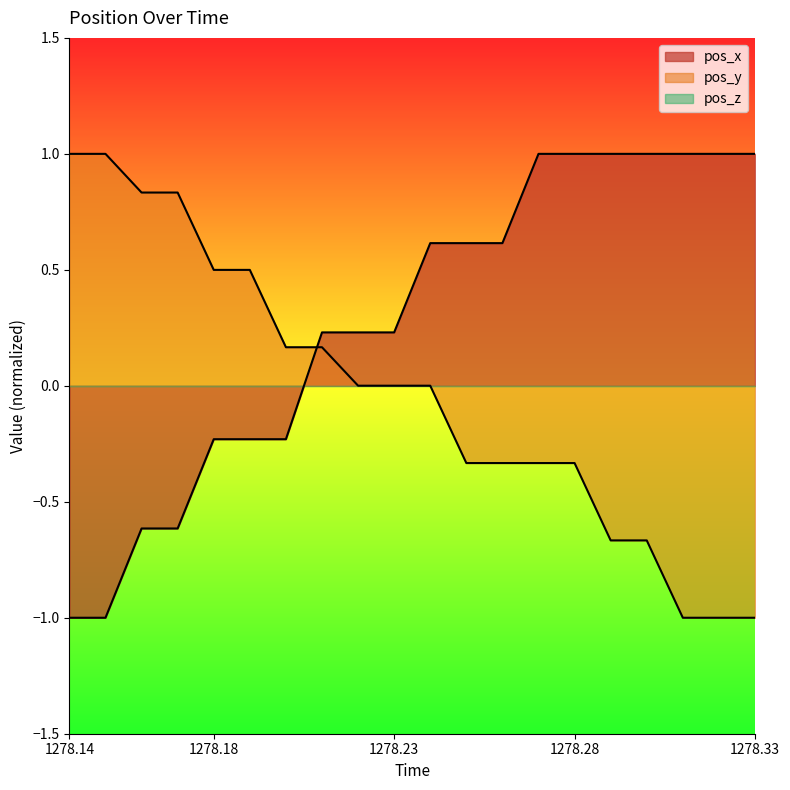

At which category is the sum across all series the highest?

1278.27